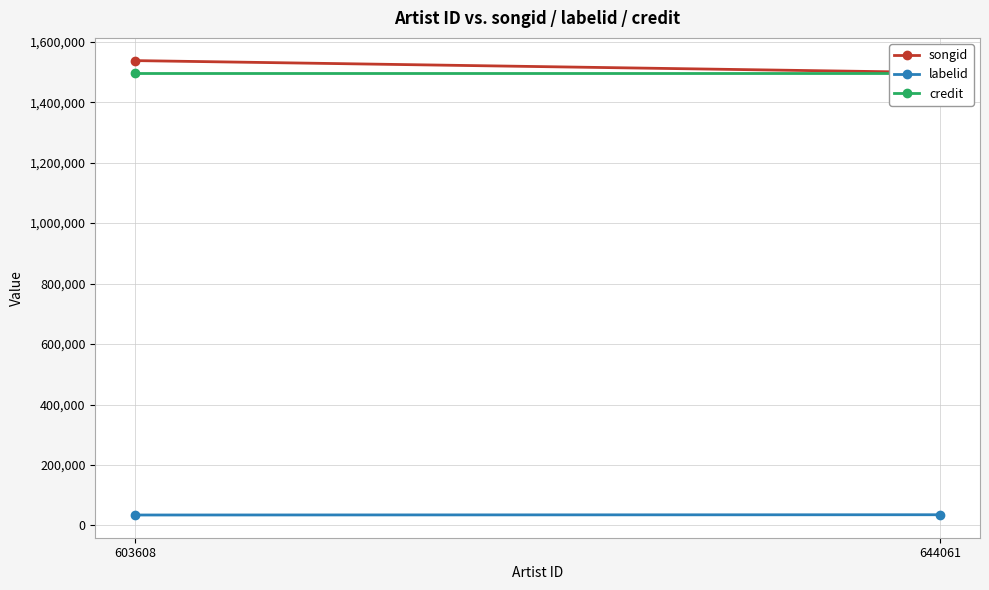

Which label corresponds to the smallest value in the chart?

603608